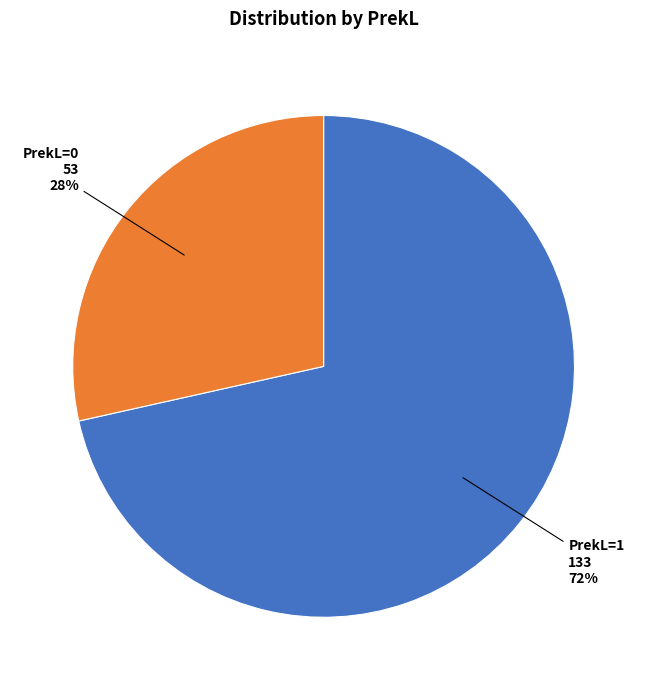

Is the sum of PrekL=0 and PrekL=1 greater than half?

Yes